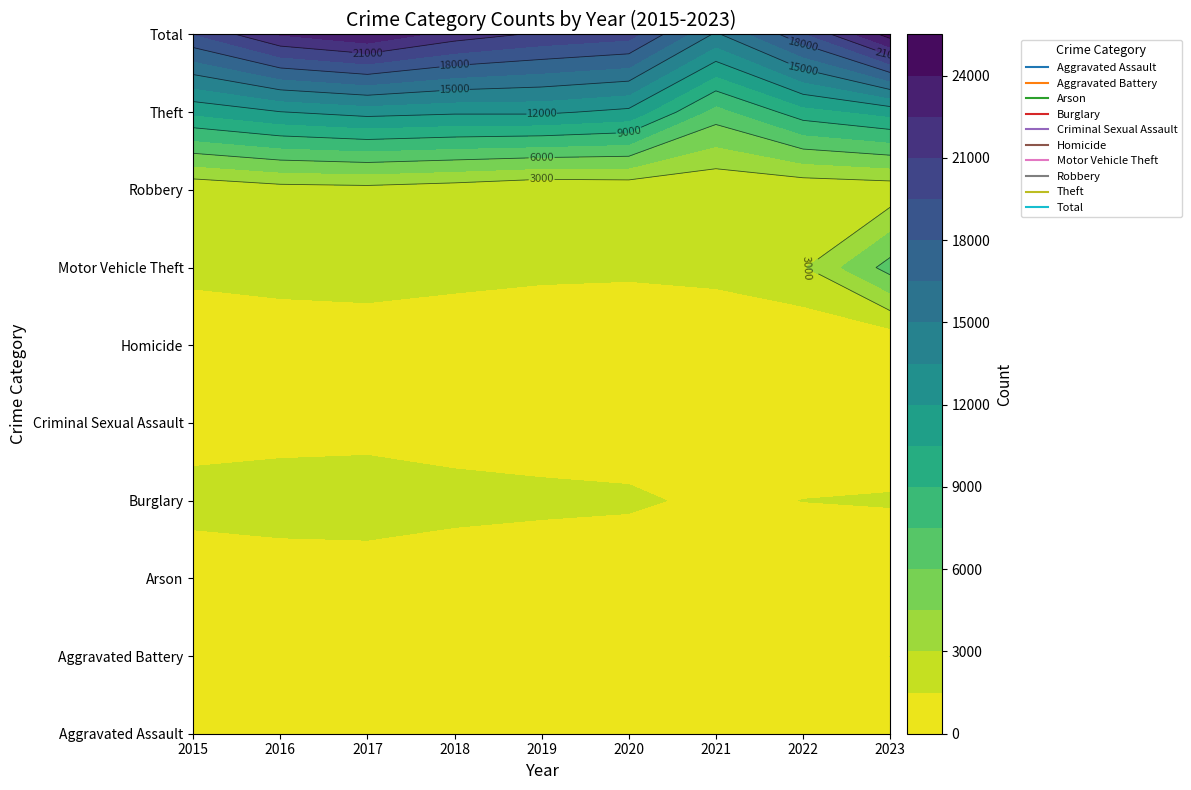

Which has a higher value, 2023 or 2018?

2023